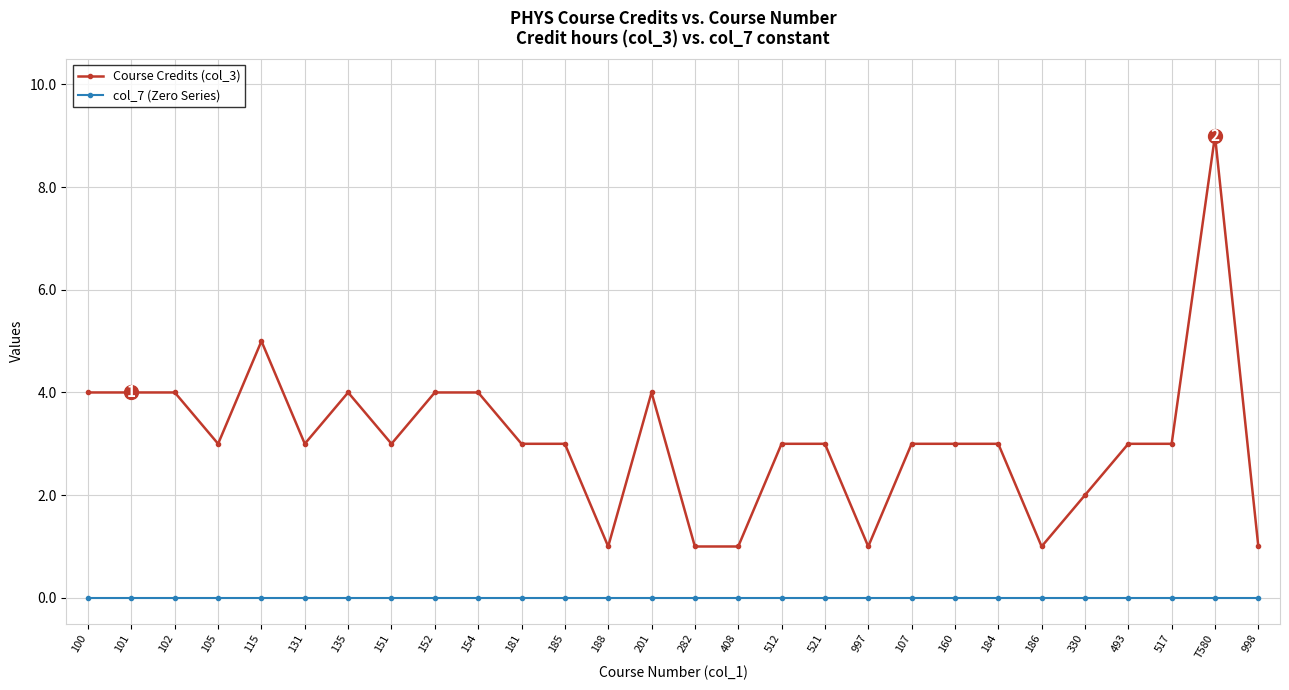

The value of Course Credits (col_3) at 107 is 3. True or false?

True